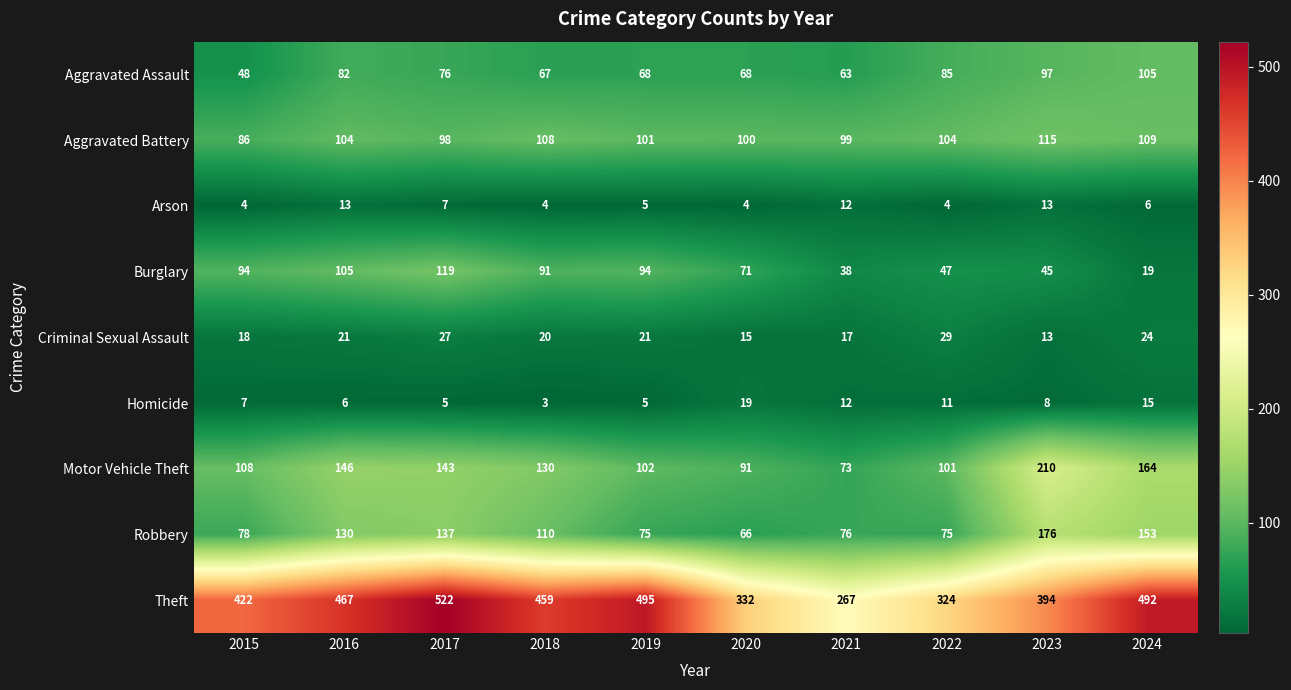

At which label does Aggravated Assault first exceed 76?

2016